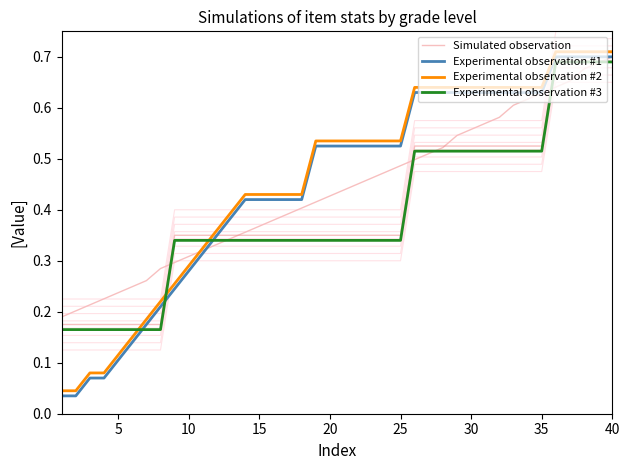

Which series has the largest total across all categories?

Experimental observation #2